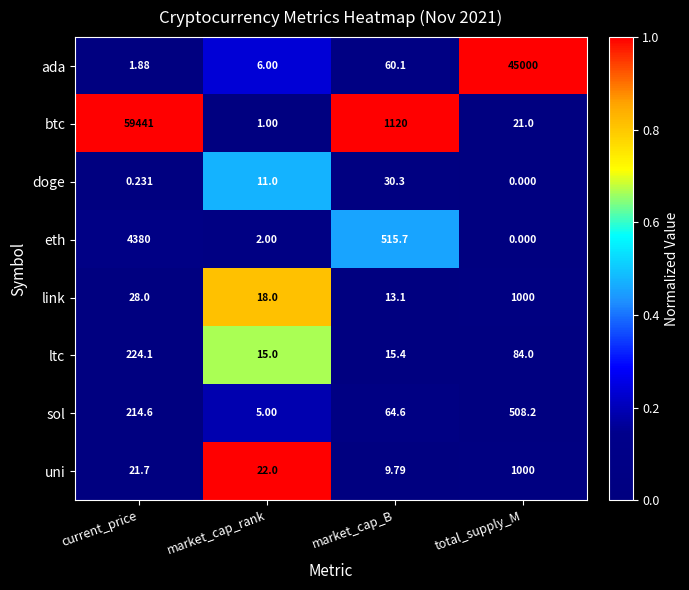

Which series has the largest total across all categories?

btc